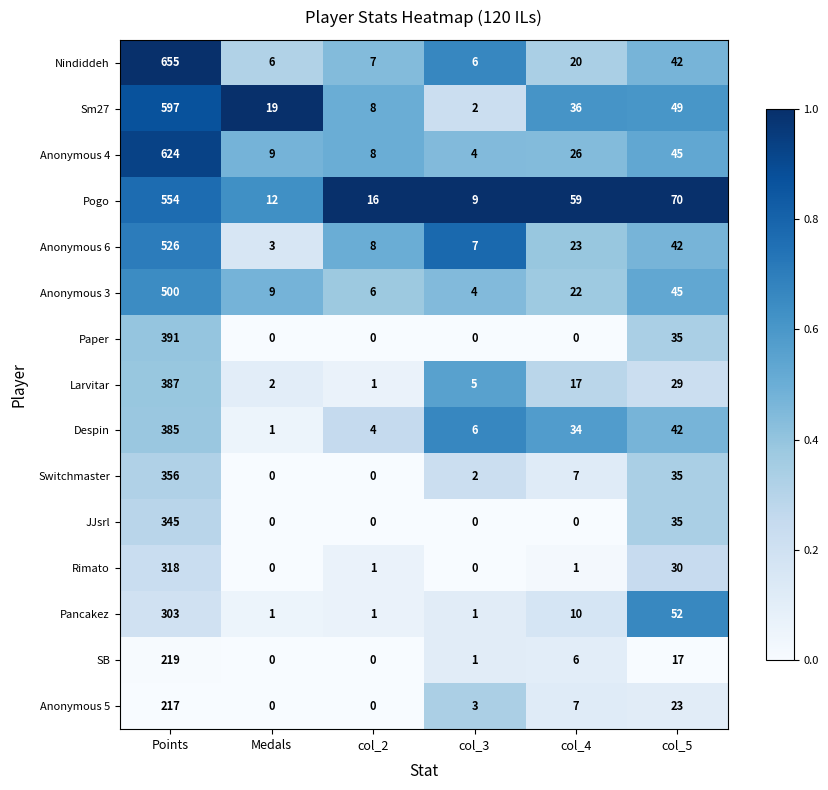

Which series has the widest spread of values?

Nindiddeh